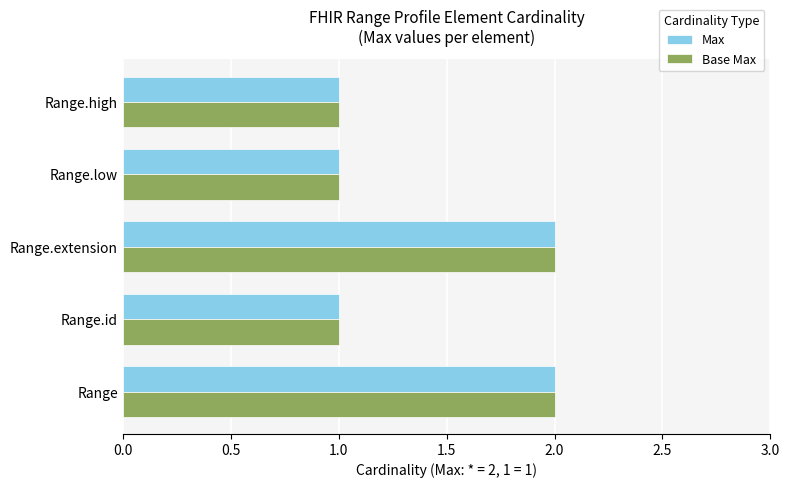

What is the sum of all Max values?

7